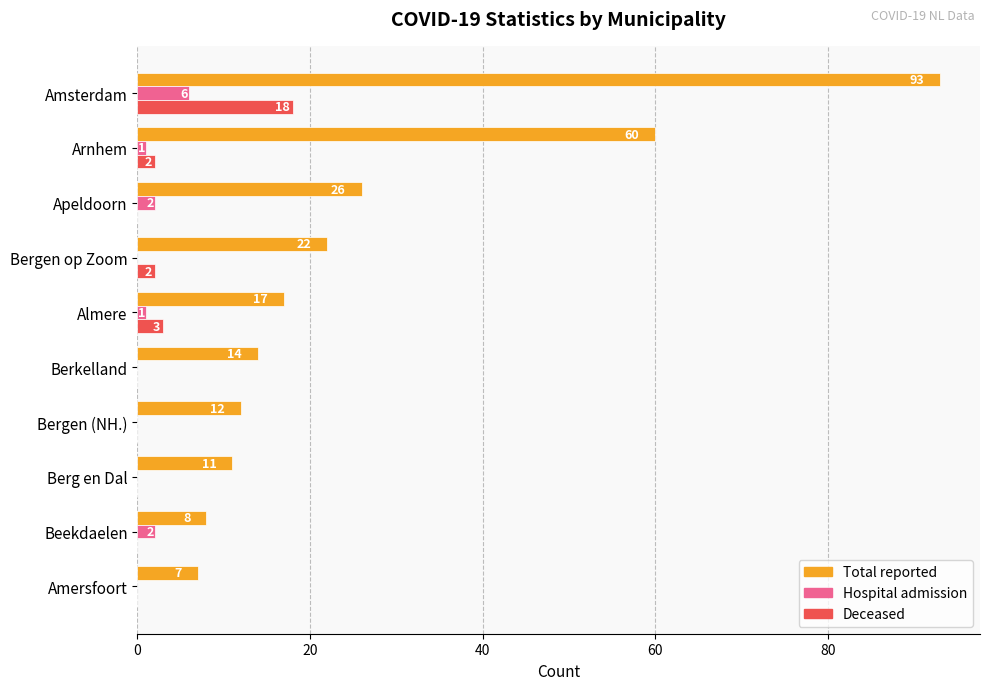

How many data points does each series have?

10